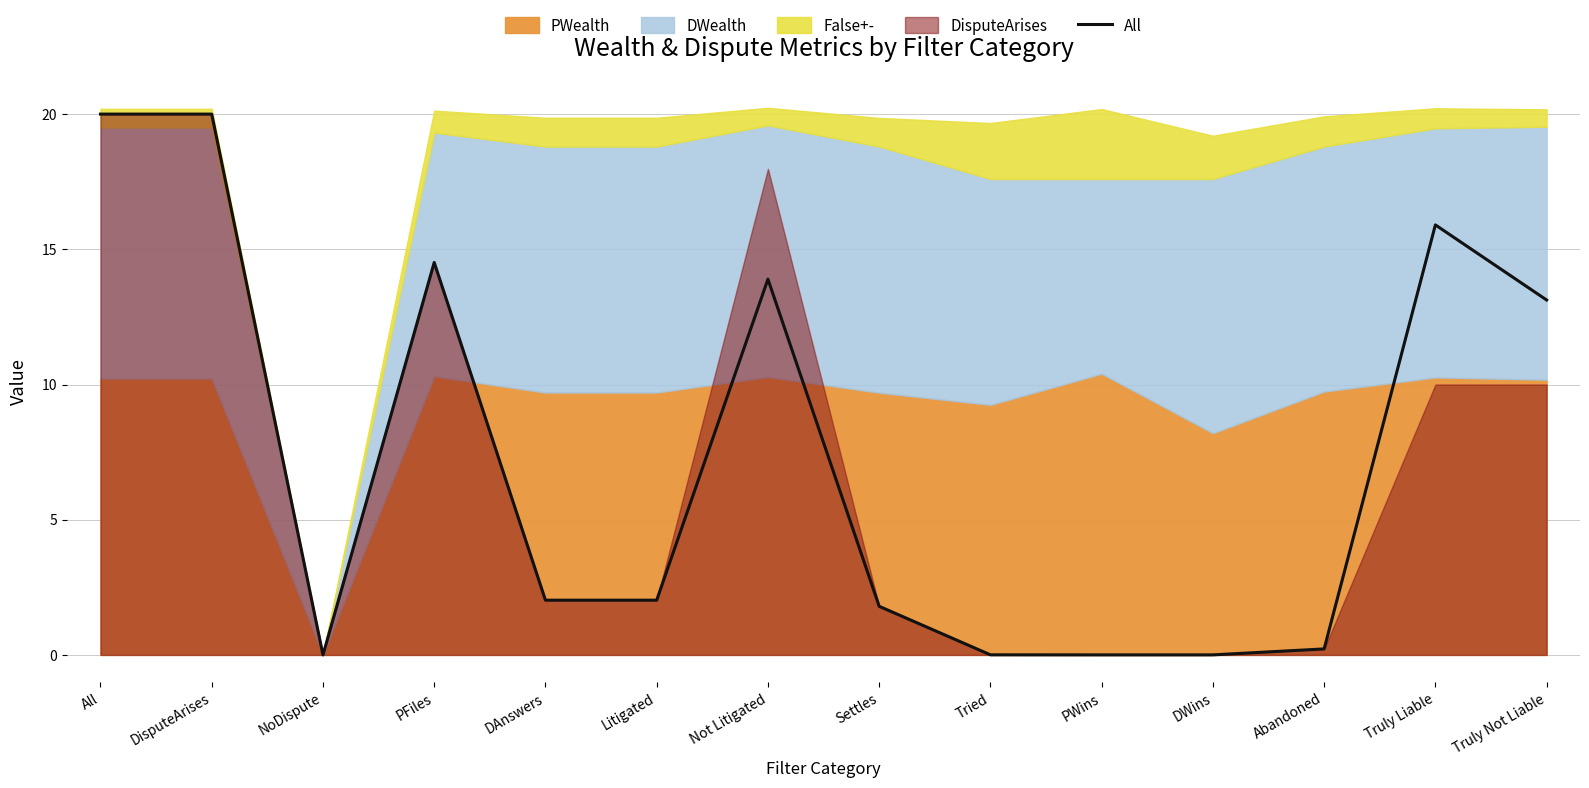

Does the chart have visible grid lines?

Yes